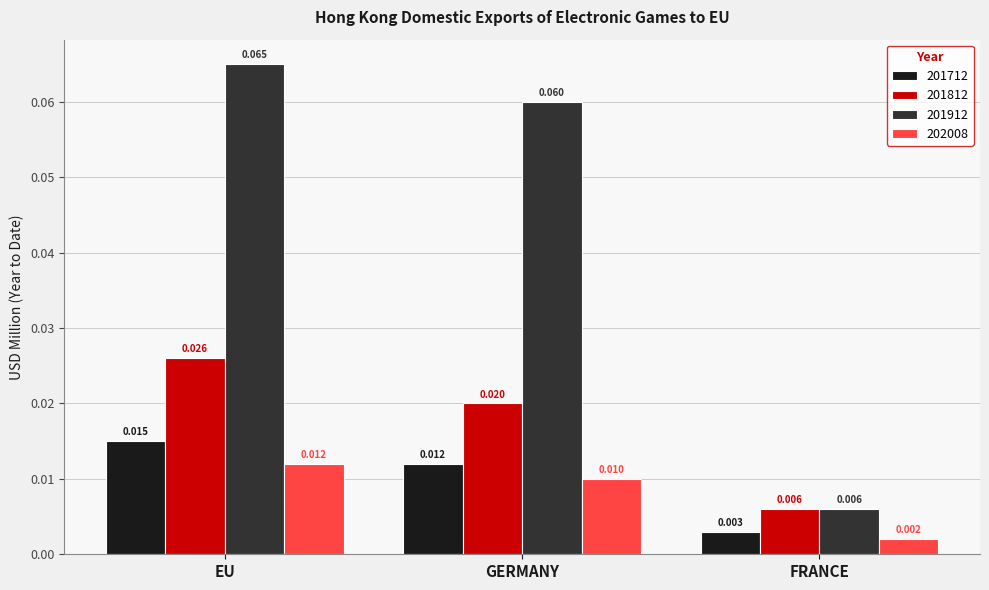

What are all the series names shown in the legend?

201712, 201812, 201912, 202008